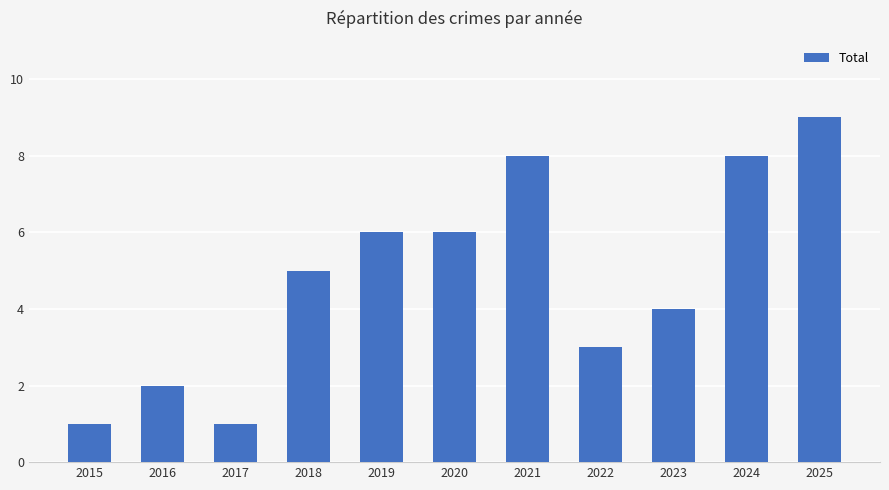

The chart shows a value of 14 at 2024. True or false?

False